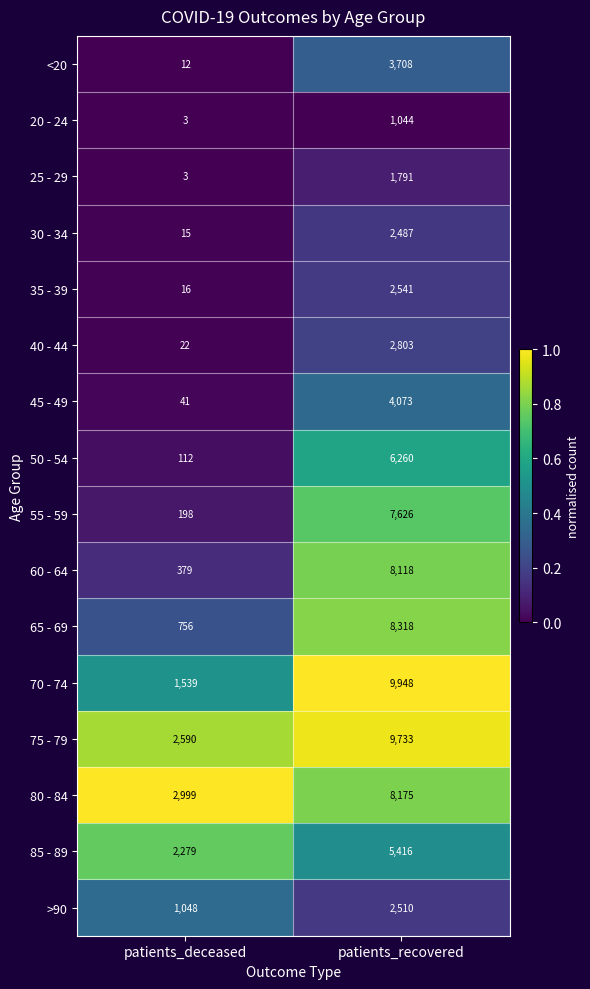

What is the approximate value of <20 at patients_recovered?

3708